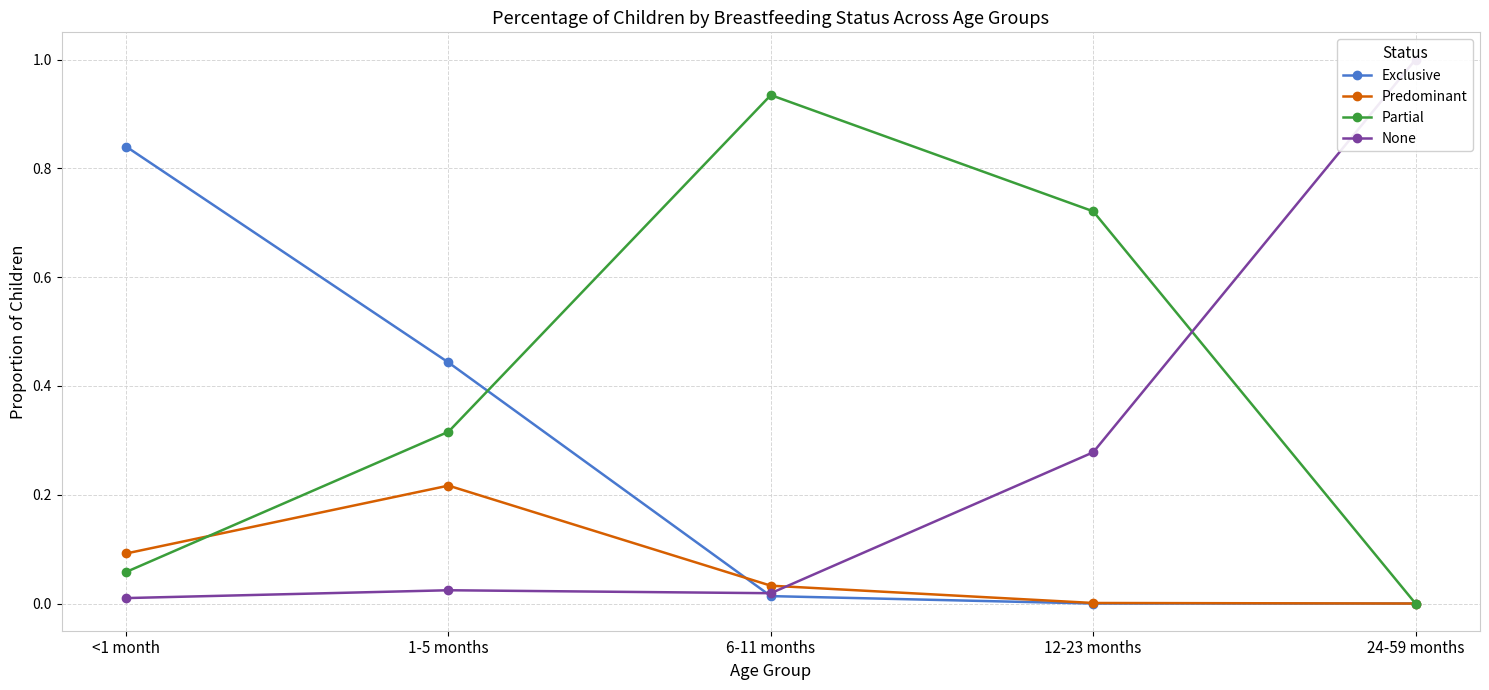

Is the value of Partial at 12-23 months greater than the value of Predominant at 12-23 months?

Yes